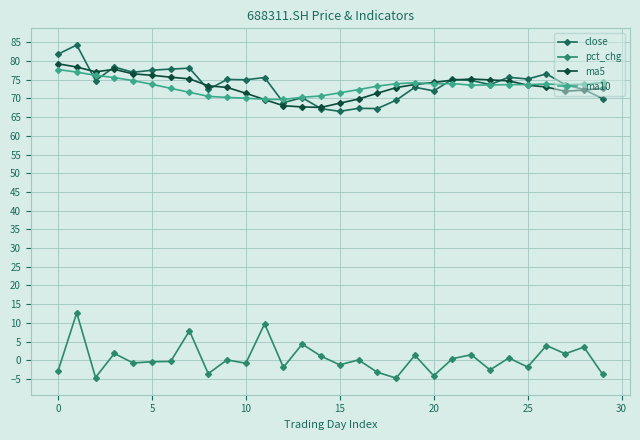

How many lines are shown in the chart?

4